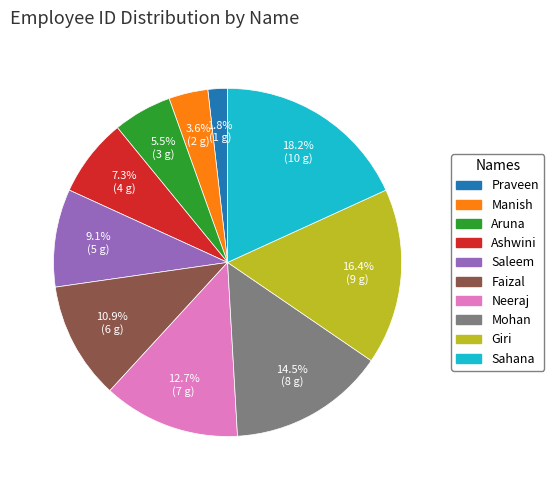

What portion of the pie excludes Mohan?

85.5%